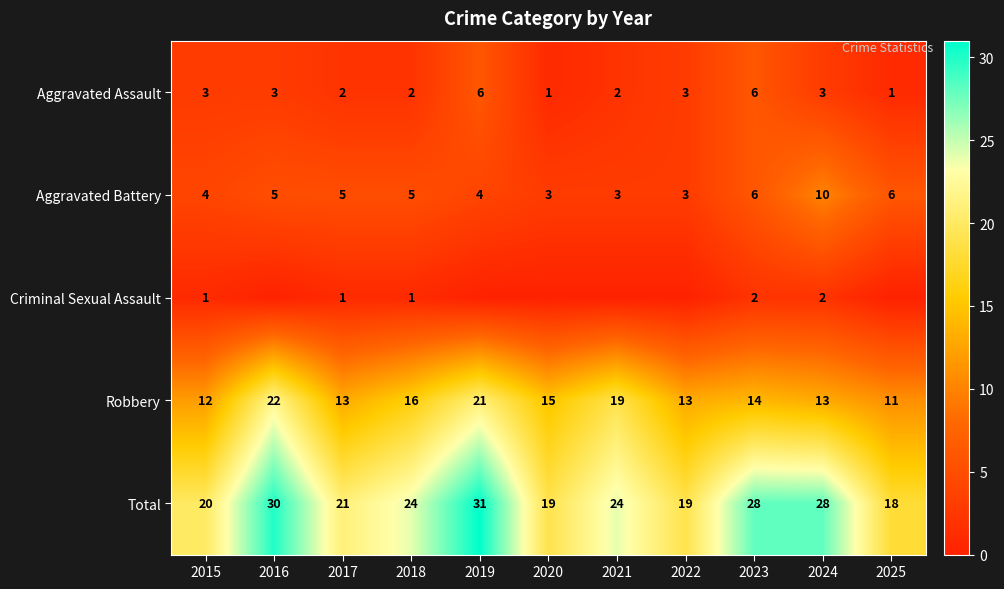

At which label does Aggravated Battery reach its peak?

2024